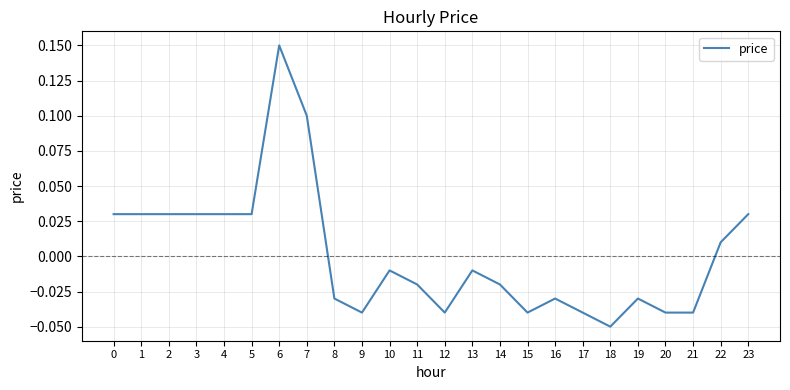

At which category does the chart reach its minimum across all series?

18